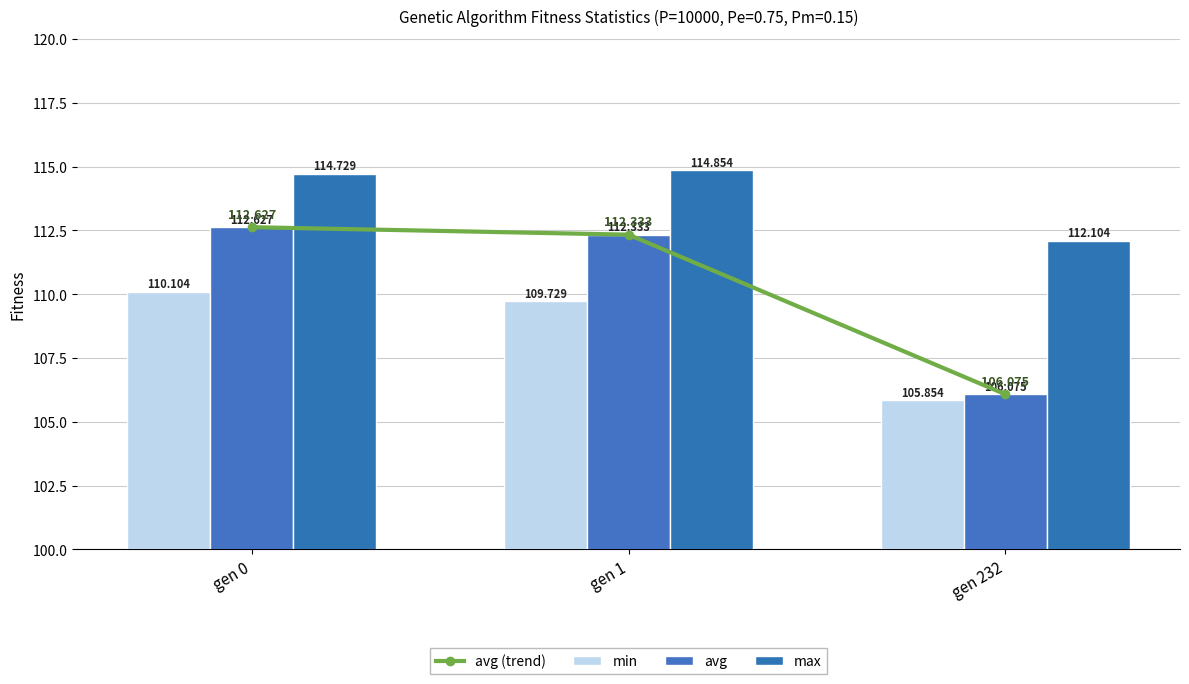

The avg (trend) series shows 112.3 at gen 1. True or false?

True